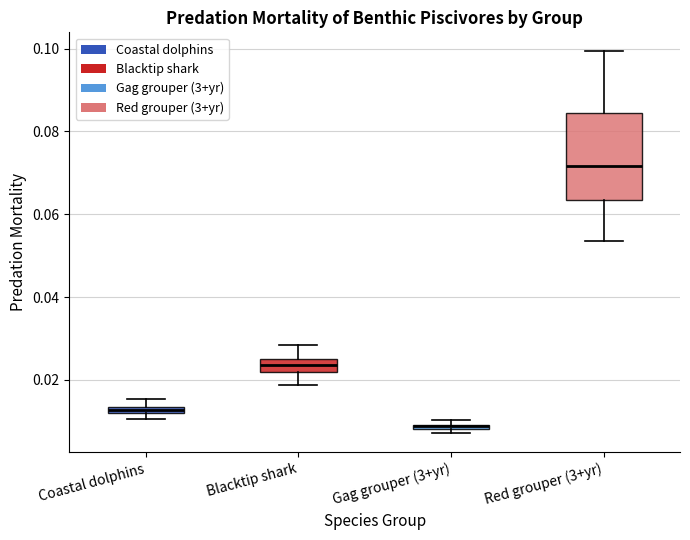

Where is the upper edge of the box for Gag grouper (3+yr) on the y-axis? The values are not printed on the chart, so give them approximately, as read against the axis.

0.010